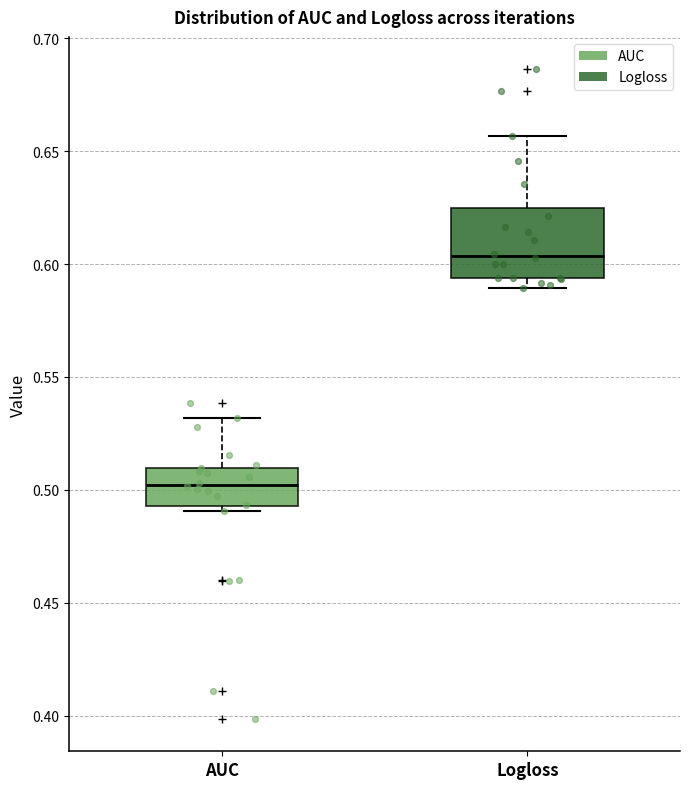

Reading left to right, read every box against the y-axis: the position of its median line, the range the box covers, and the ends of its whiskers. The values are not printed on the chart, so give them approximately, as read against the axis.

AUC: median 0.500, box 0.495 to 0.510, whiskers 0.490 to 0.530
Logloss: median 0.605, box 0.595 to 0.625, whiskers 0.590 to 0.655